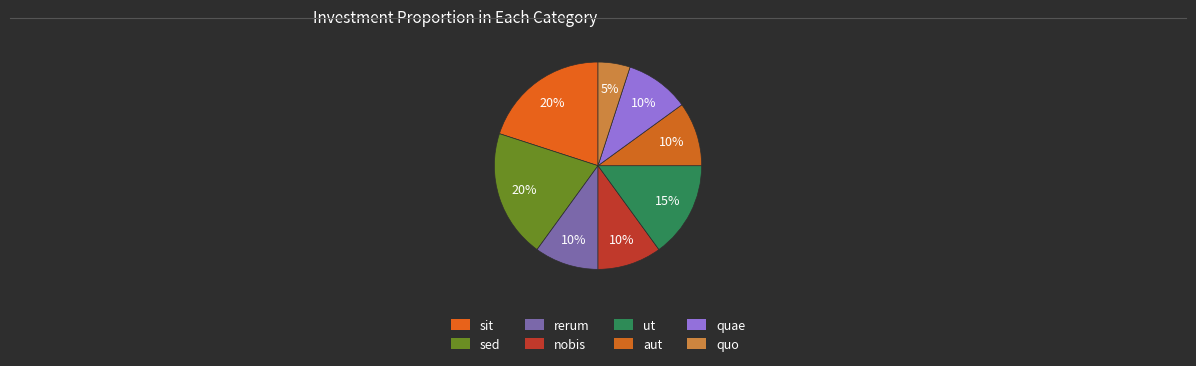

To the nearest percent, what is the combined percentage of quo and sed?

25%